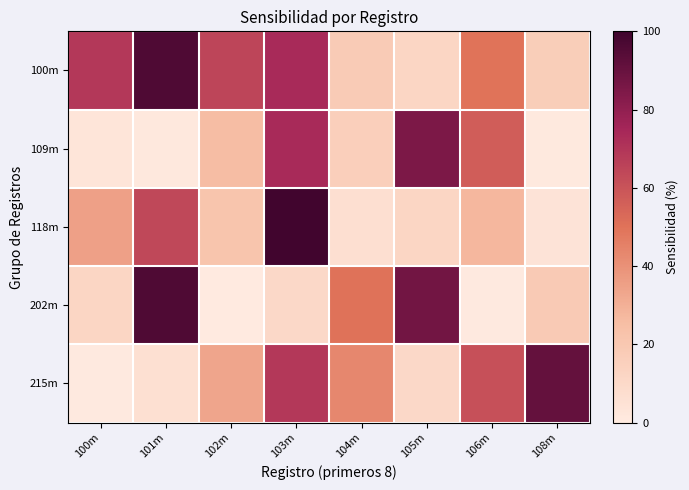

Reading left to right, transcribe all the data shown in this chart.

100m: 100m=69.1	101m=96.1	102m=64.7	103m=73.5	104m=18.0	105m=11.9	106m=50.0	108m=16.5
109m: 100m=3.5	101m=1.2	102m=25.8	103m=73.7	104m=15.9	105m=84.9	106m=56.8	108m=0.8
118m: 100m=35.1	101m=63.8	102m=21.8	103m=99.3	104m=6.3	105m=11.9	106m=27.5	108m=4.1
202m: 100m=11.8	101m=96.0	102m=0.3	103m=10.4	104m=50.2	105m=87.3	106m=0.4	108m=18.5
215m: 100m=0.5	101m=6.1	102m=33.3	103m=68.9	104m=43.2	105m=10.4	106m=61.1	108m=90.8